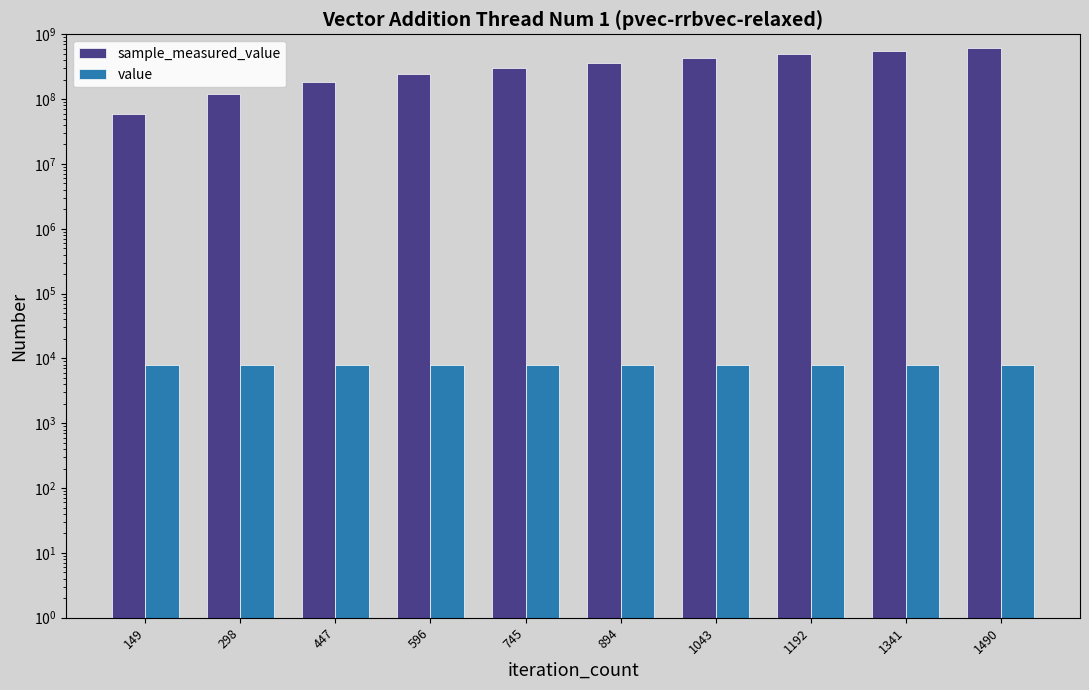

What is the value of the value bar at the 5th from the left?

8000